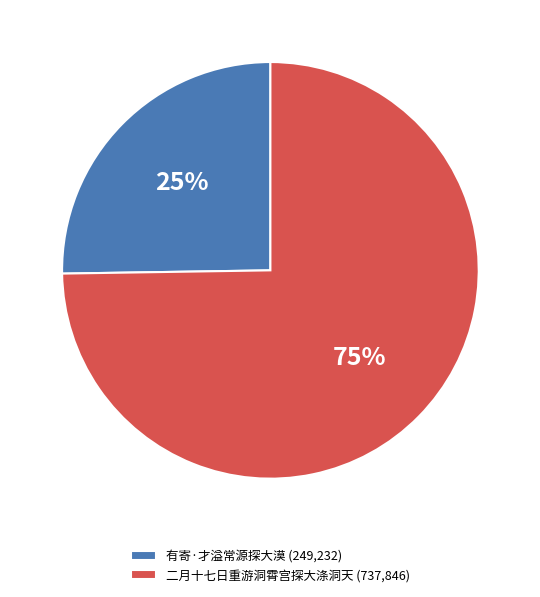

To the nearest percent, what is the average slice percentage?

50%